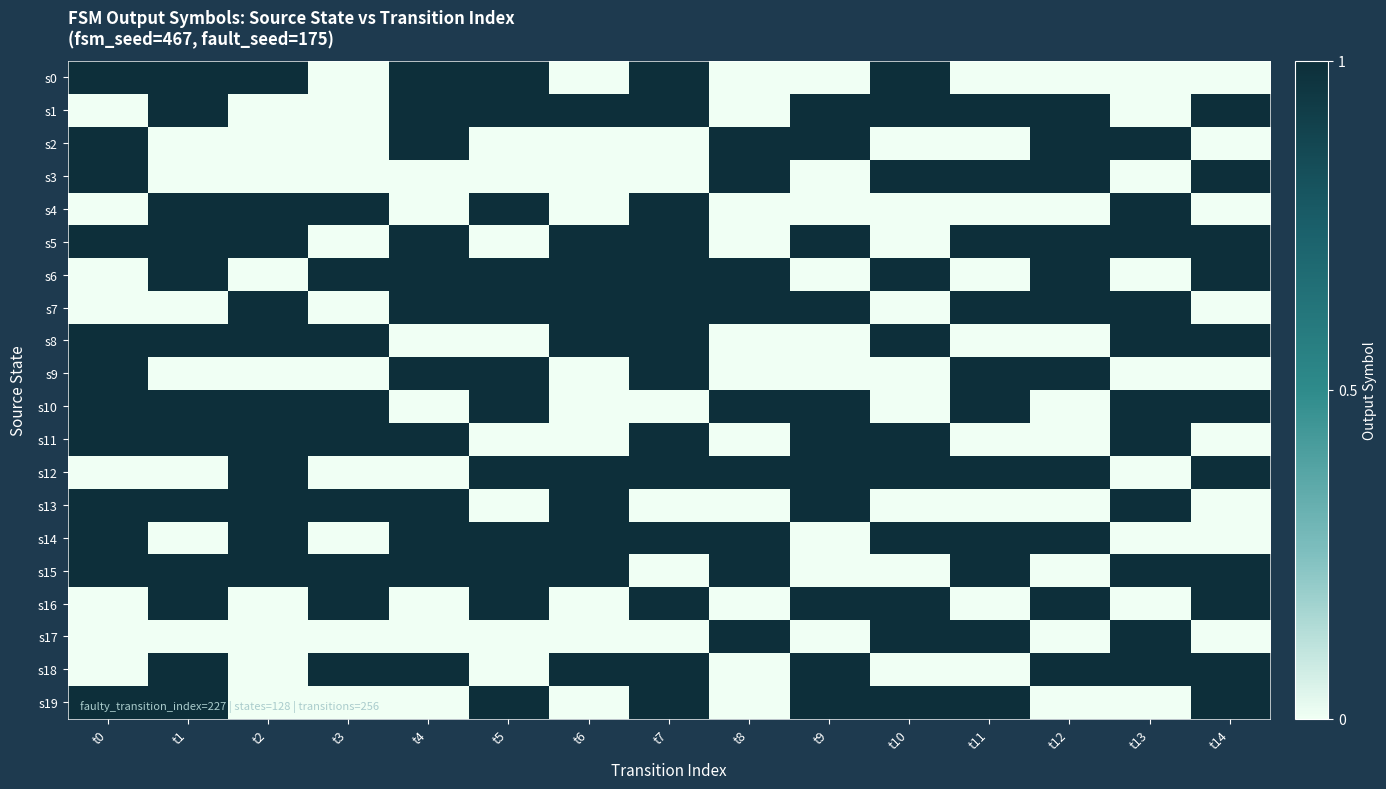

Which has a higher value, t12 or t8?

t12